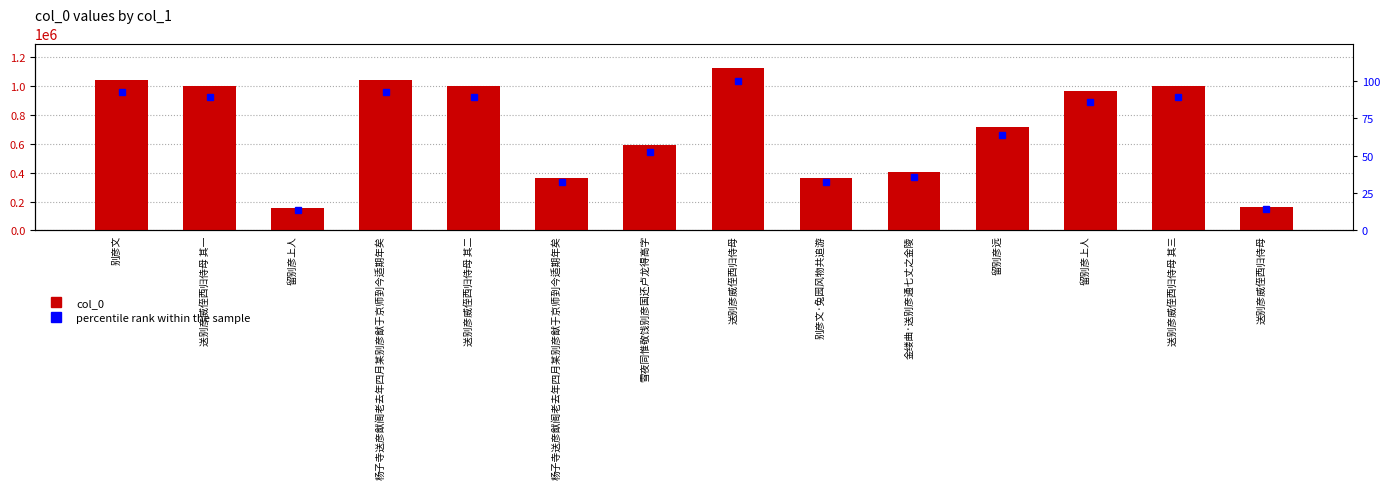

List the series in order of their overall mean, highest first.

col_0, percentile rank within the sample